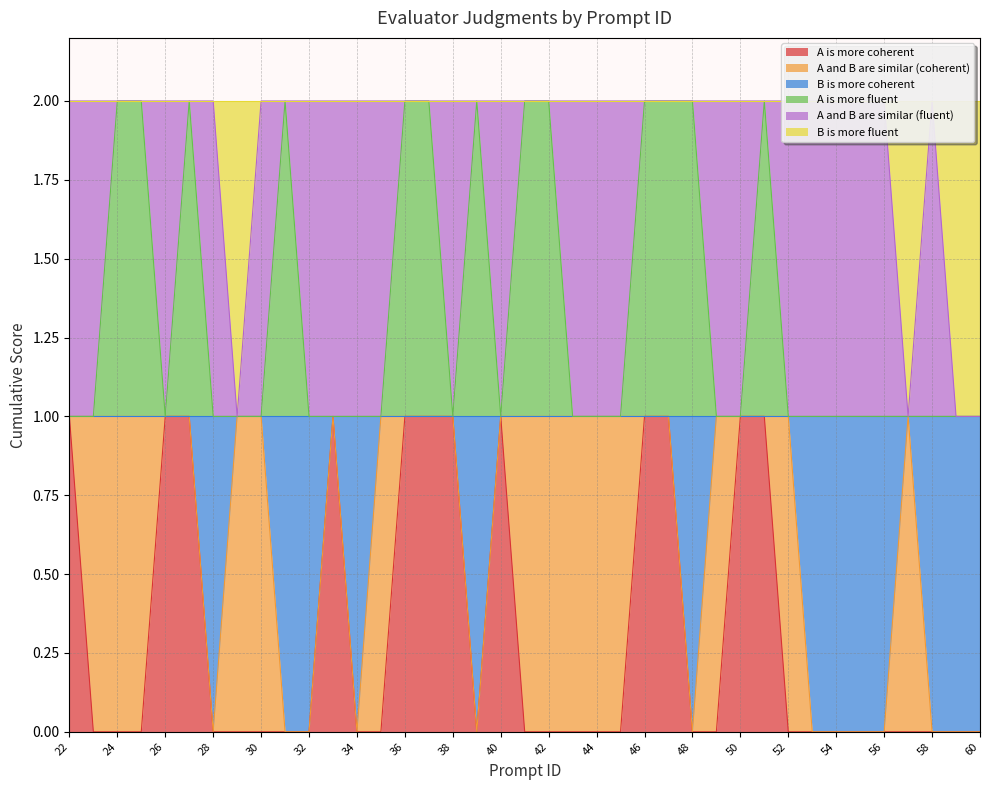

What is the difference between the A is more coherent values at 47 and 35?

1